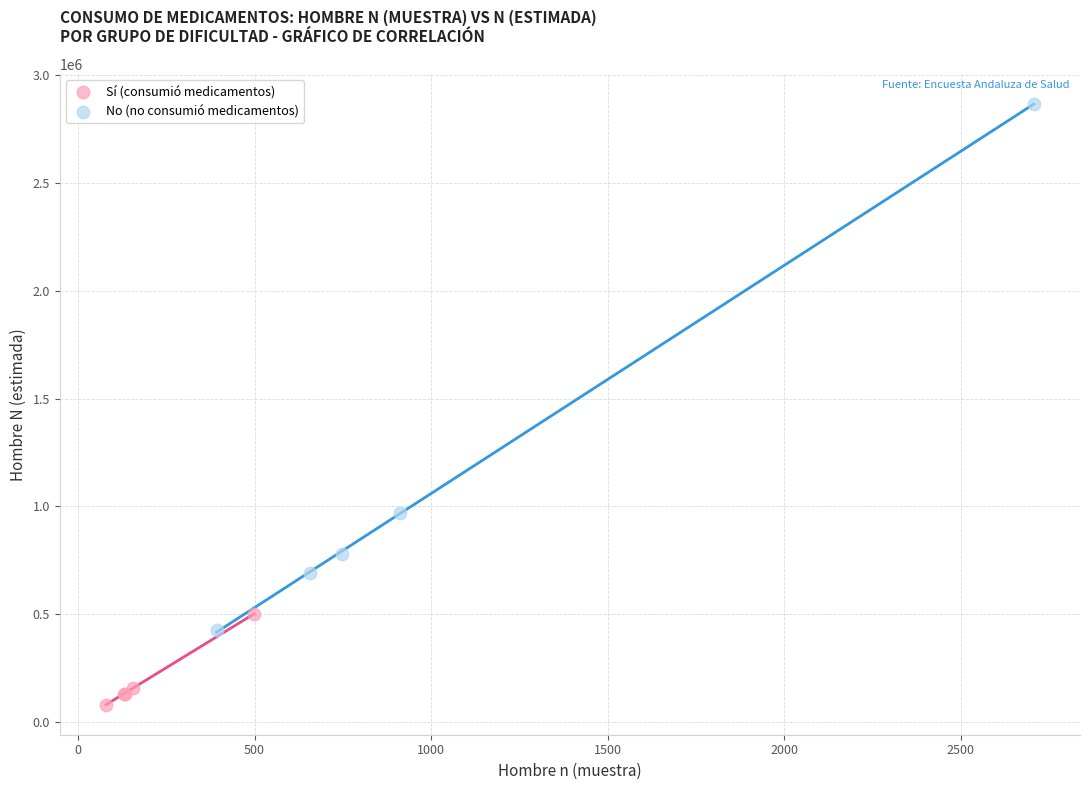

Which series contains the lowest Y value?

Sí (consumió medicamentos)